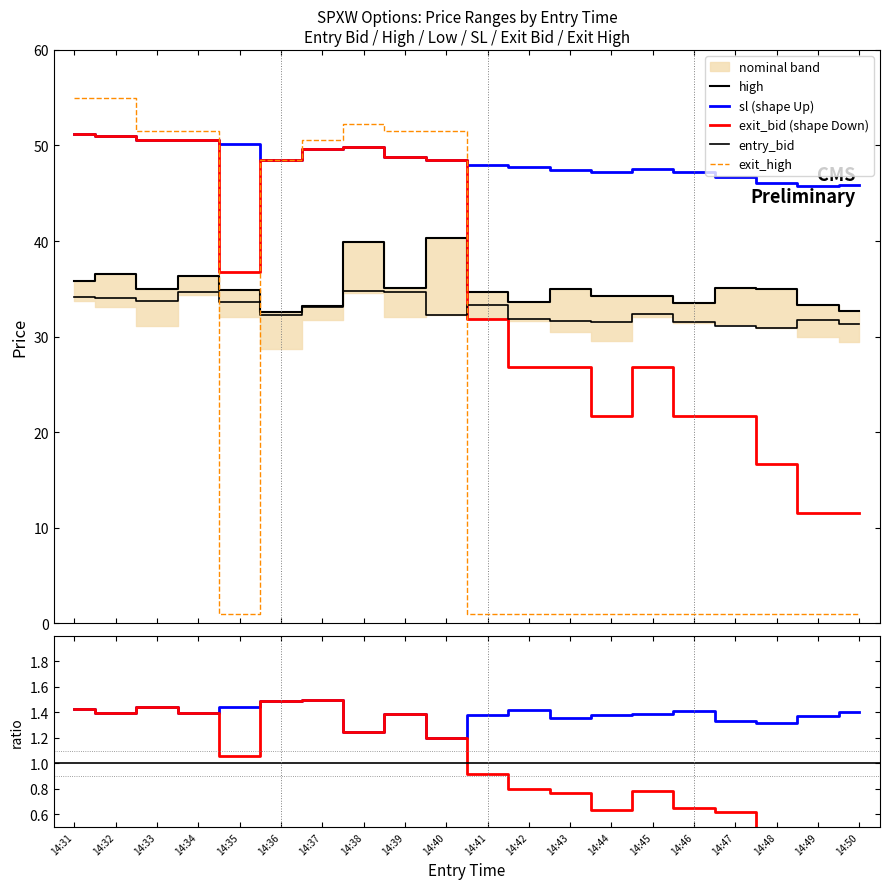

Where is exit_bid nearest to the value 31?

14:41